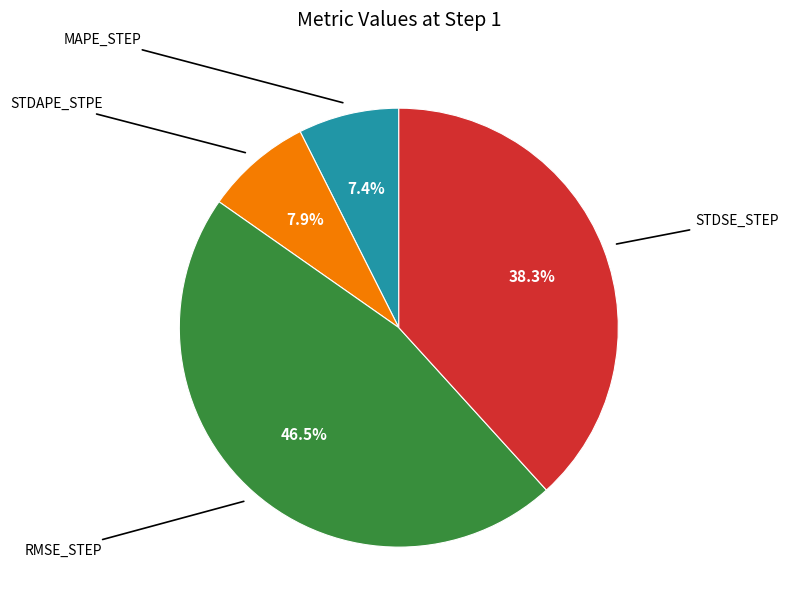

Does any single category account for the majority?

No